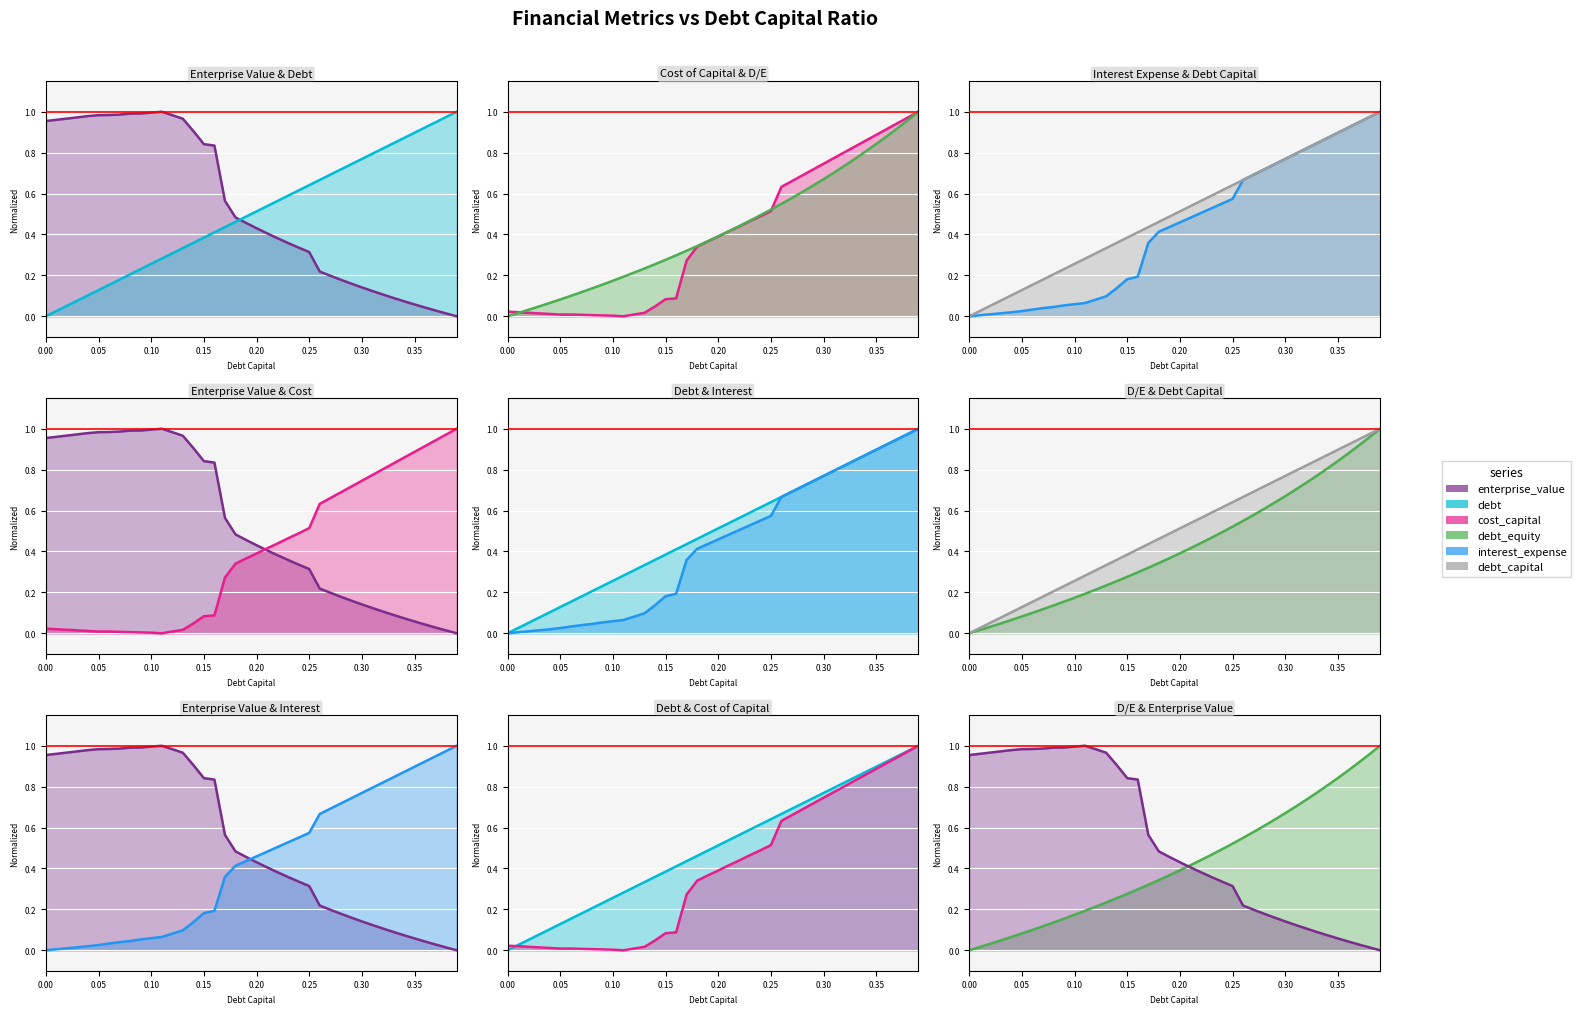

Does the chart display data point markers on the line(s)?

No